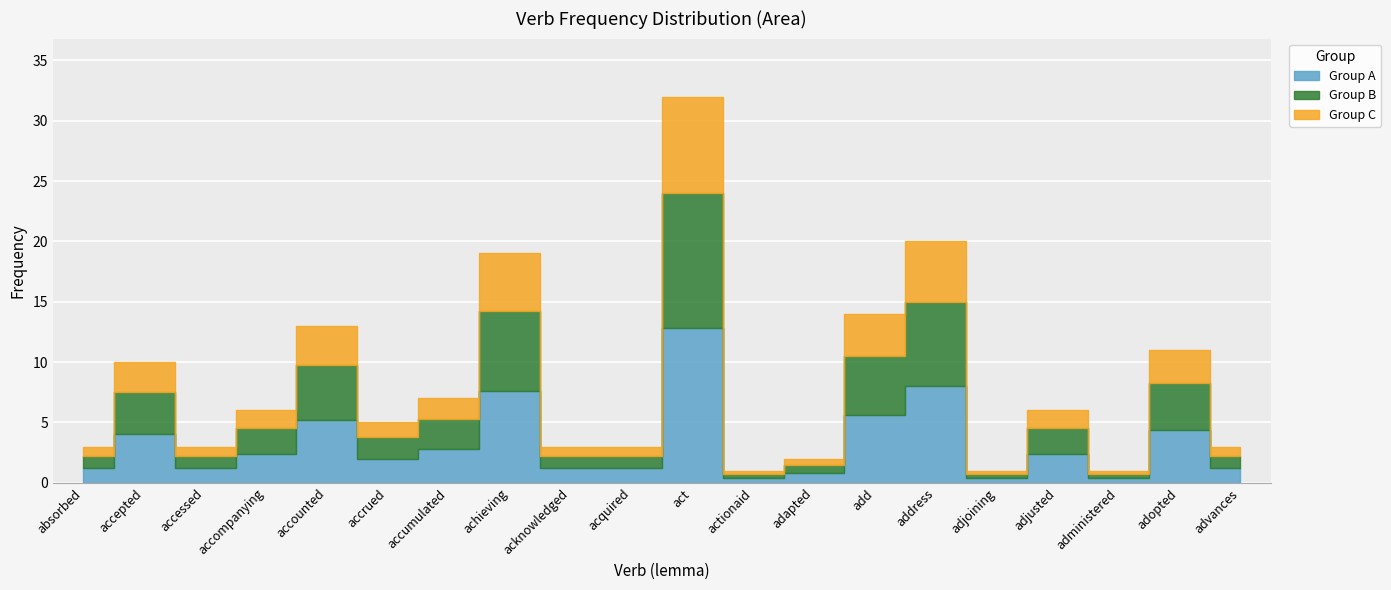

Reading left to right, extract all data points from this chart.

absorbed=3	accepted=10	accessed=3	accompanying=6	accounted=13	accrued=5	accumulated=7	achieving=19	acknowledged=3	acquired=3	act=32	actionaid=1	adapted=2	add=14	address=20	adjoining=1	adjusted=6	administered=1	adopted=11	advances=3